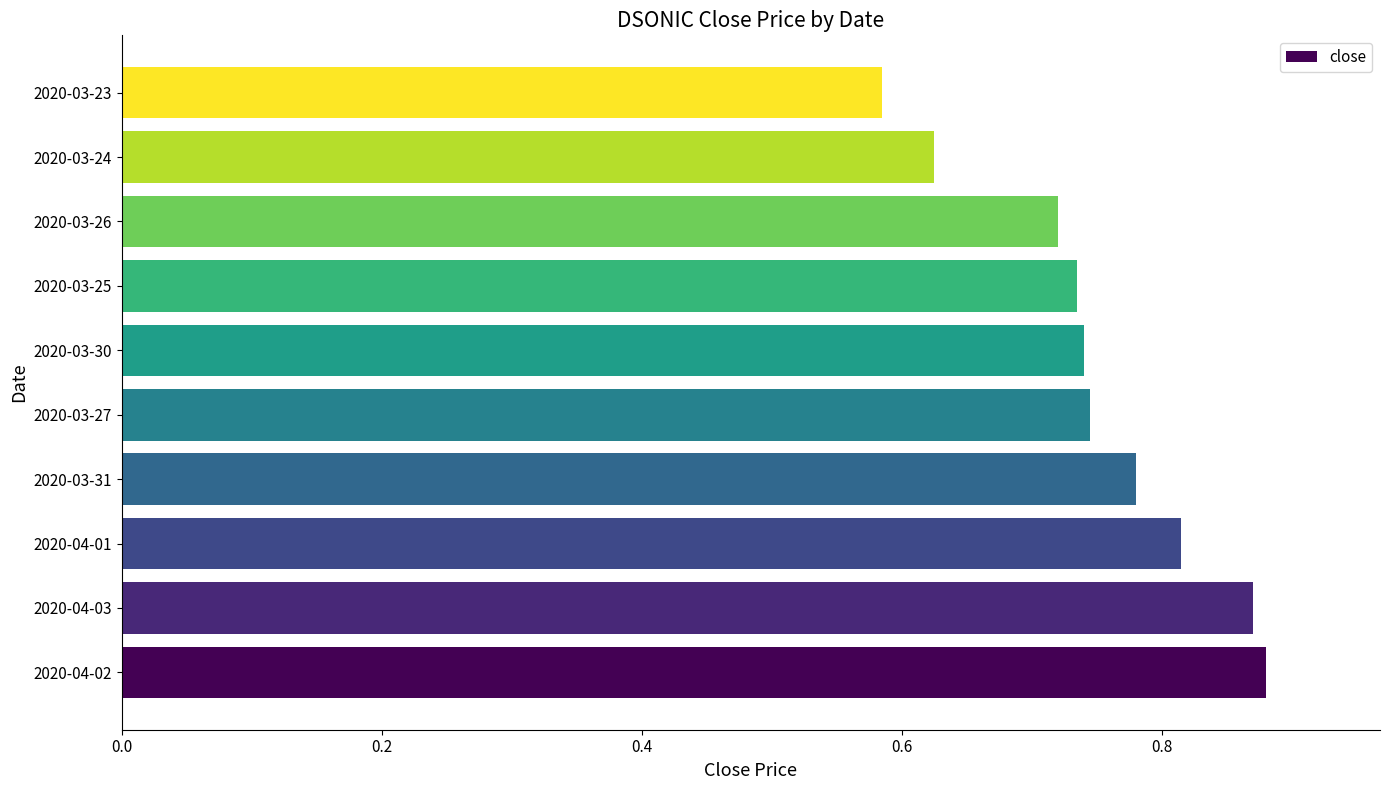

Between 2020-04-02 and 2020-03-26, which is larger?

2020-04-02